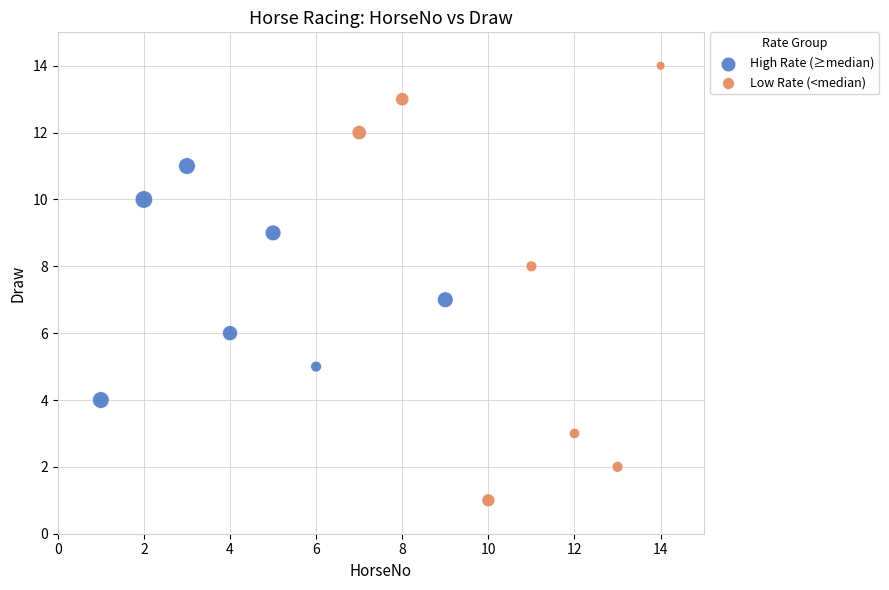

Which series has the widest spread of Y values?

Low Rate (<median)